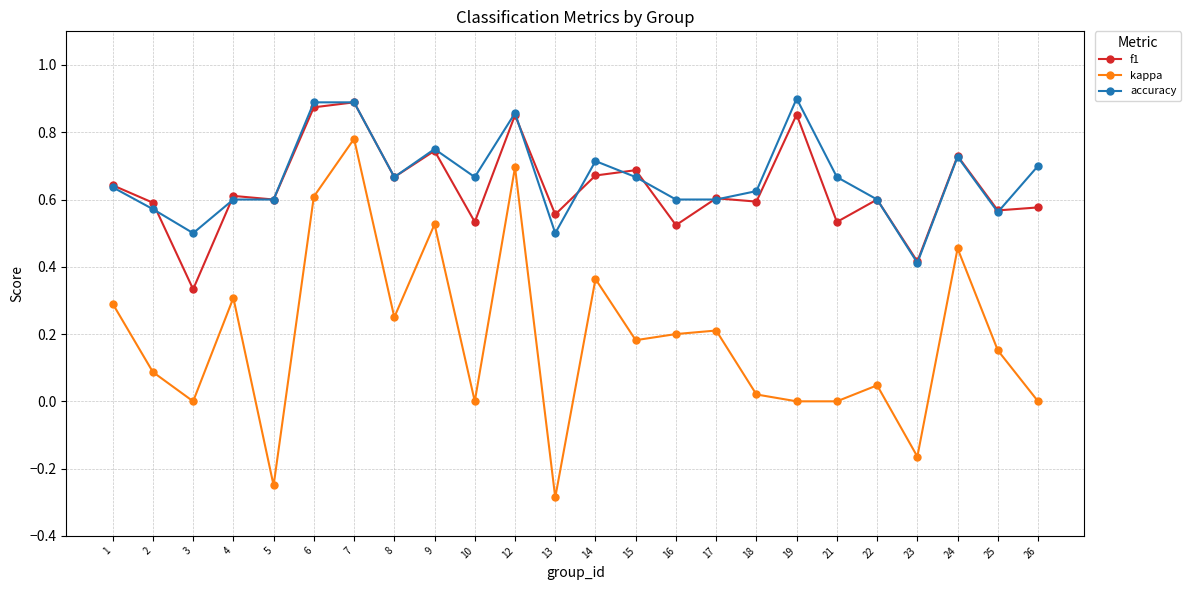

At which category does kappa reach its first local valley?

3